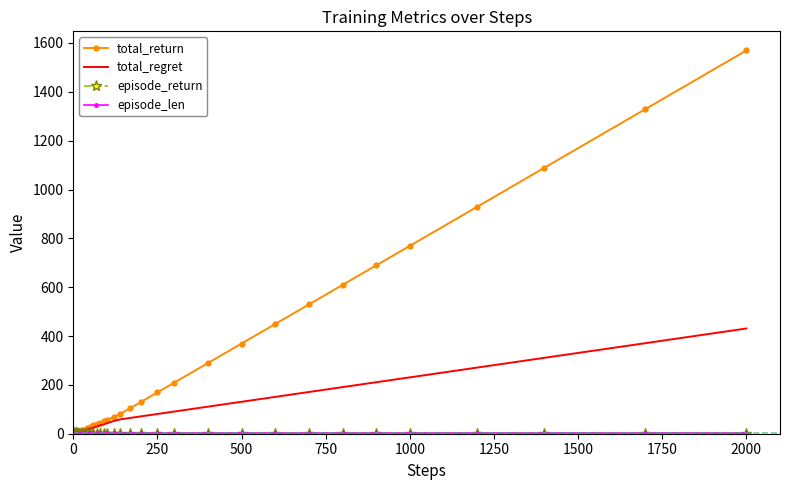

Which series has the widest spread of values?

total_return